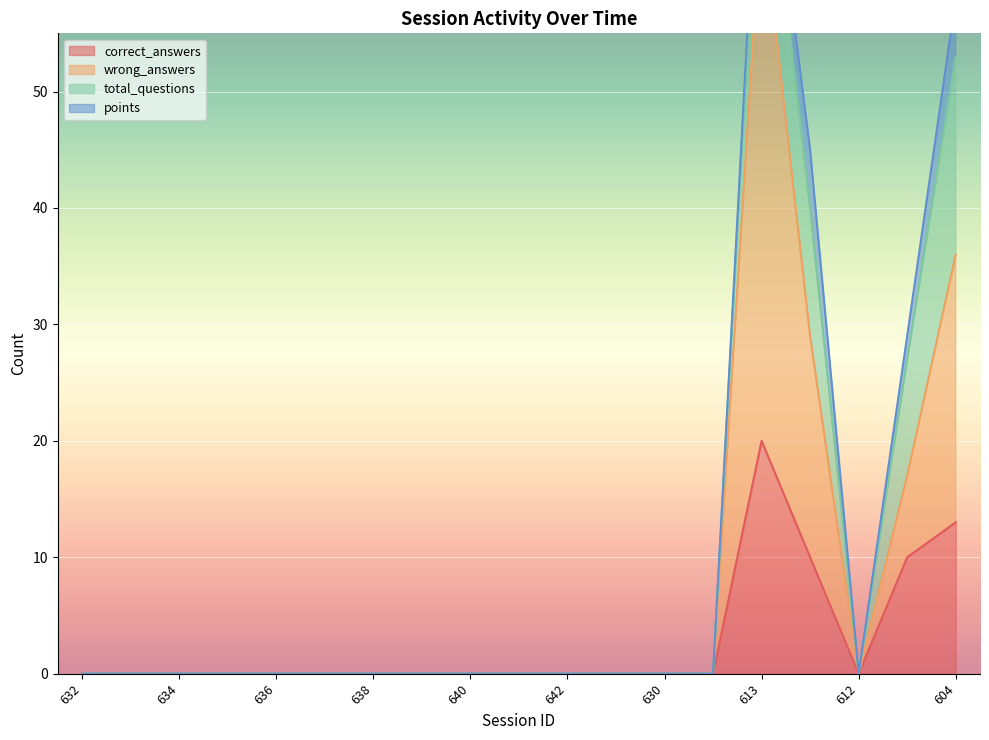

What is the sum of all correct_answers values?

53